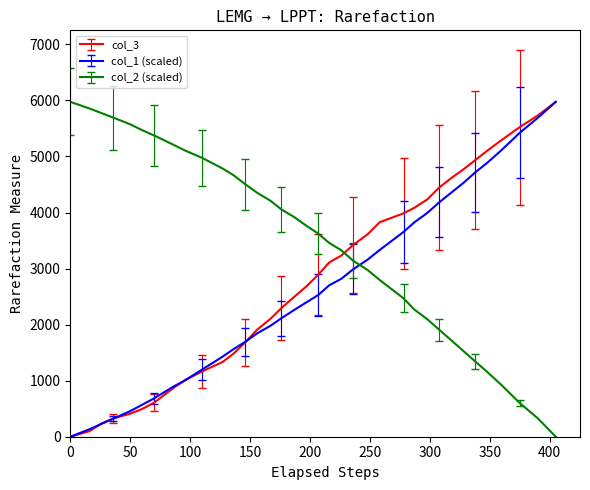

What is the greatest value displayed?

5974.0